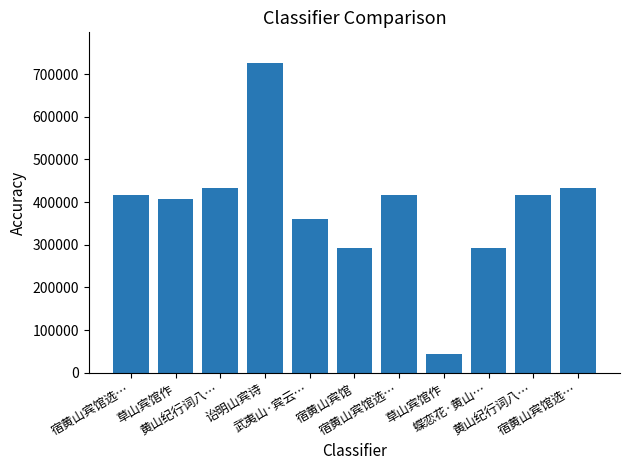

What is the minimum value shown in the chart?

44065